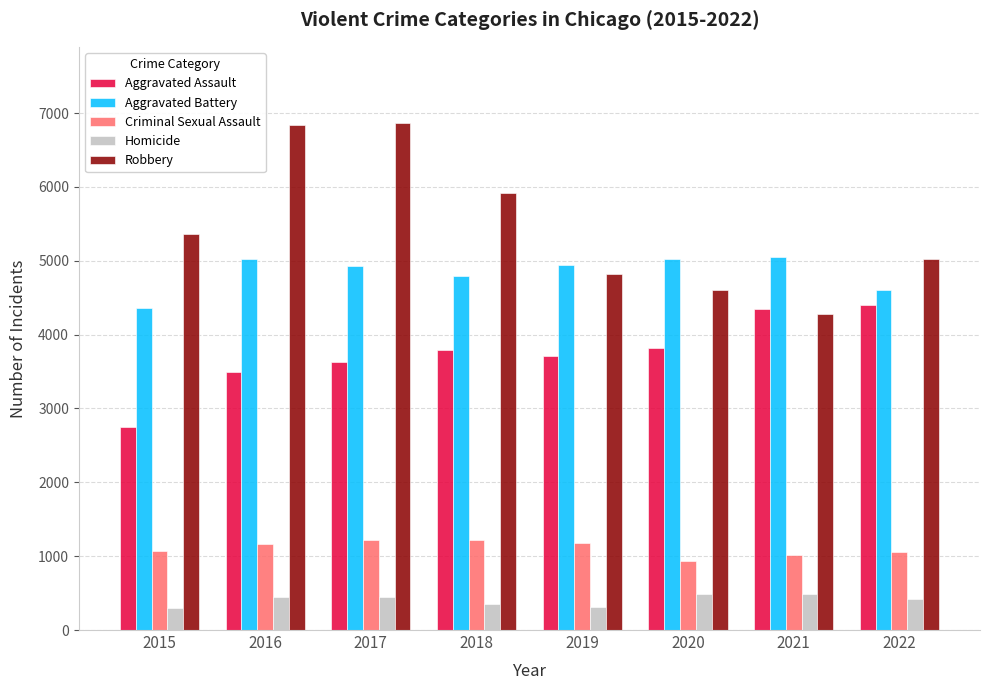

Is it true that Aggravated Battery equals 1239 at 2017?

False